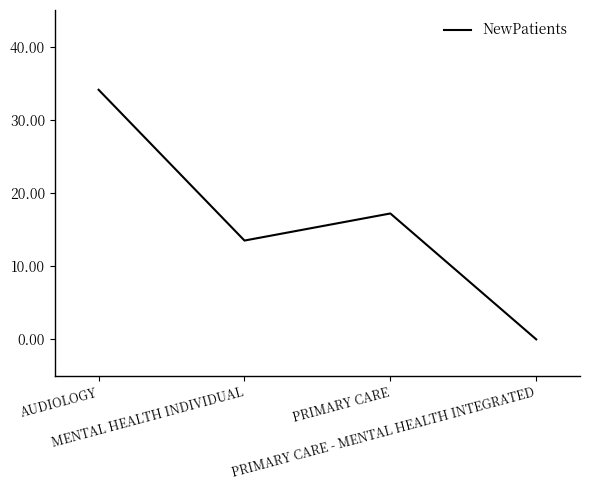

How many lines are shown in the chart?

1